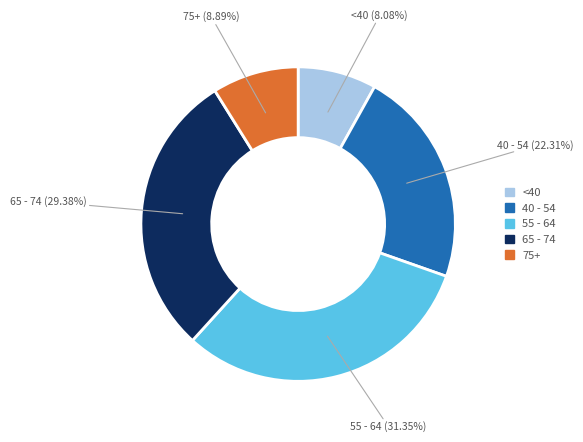

Does any single category account for the majority?

No